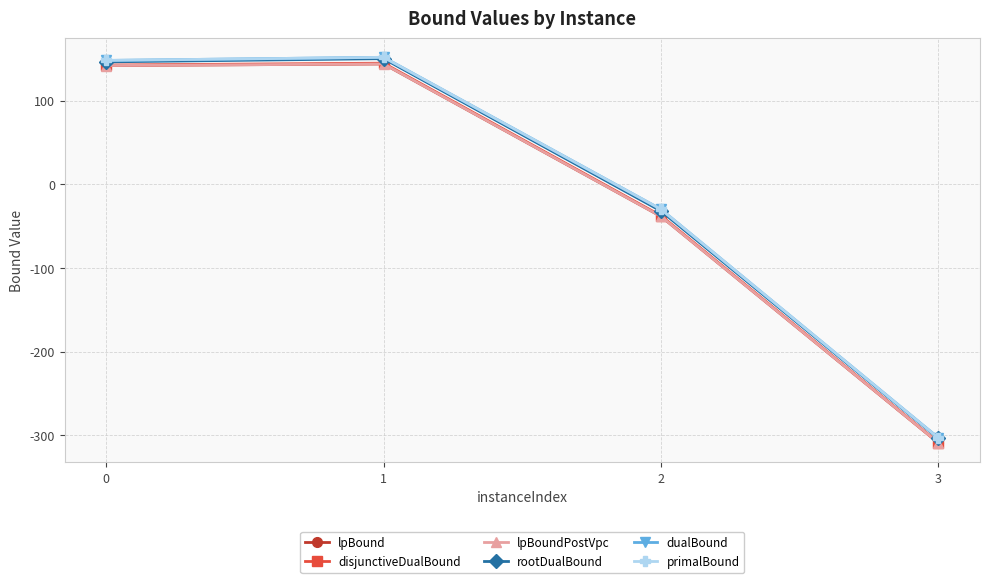

Does the chart have visible grid lines?

Yes